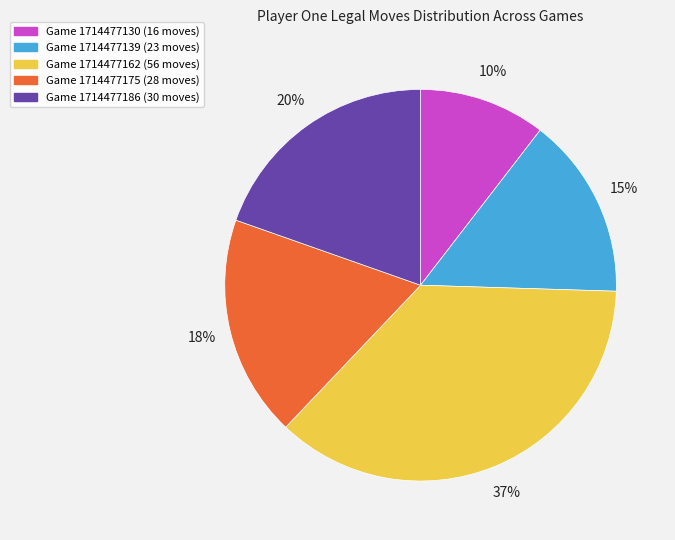

Do Game 1714477130 and Game 1714477175 together represent more than half of the pie?

No